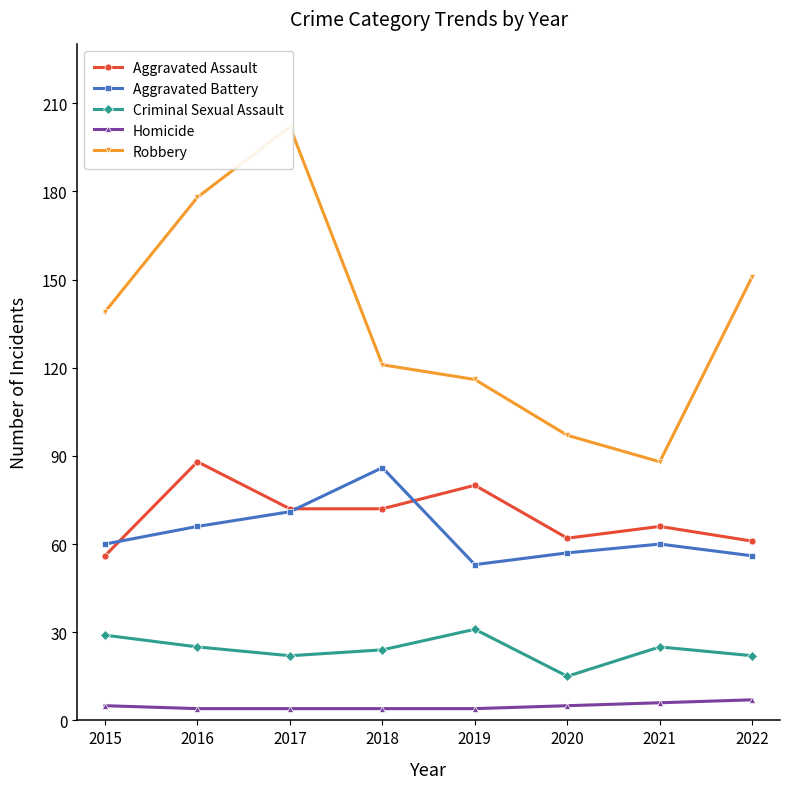

What is the spread (max minus min) of values at 2015?

134